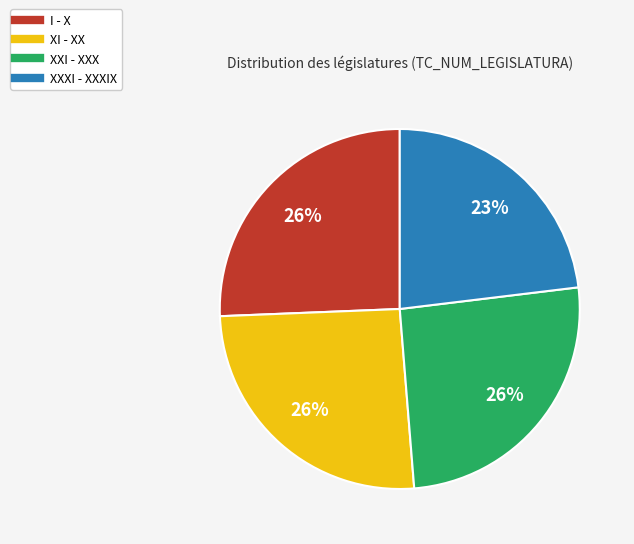

Which slice is the smallest?

XXXI - XXXIX